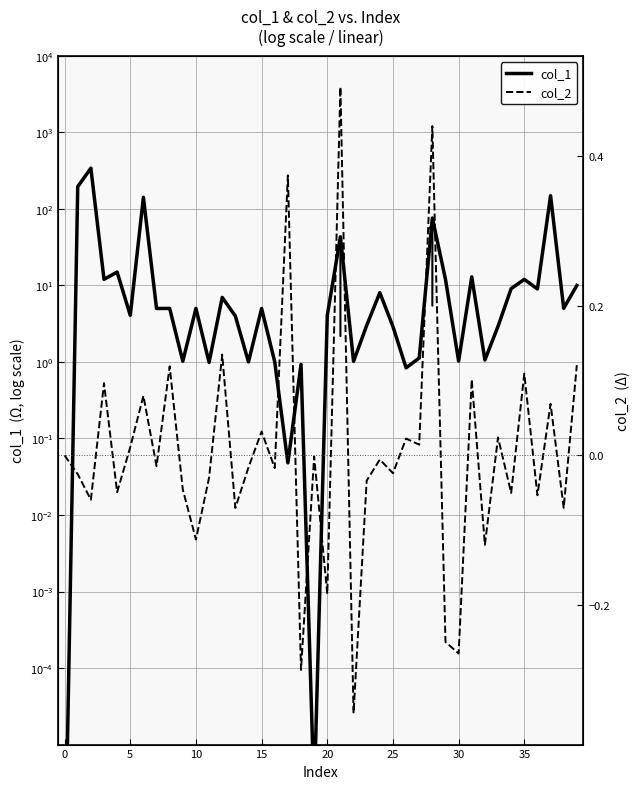

How many values in col_2 are above zero?

16